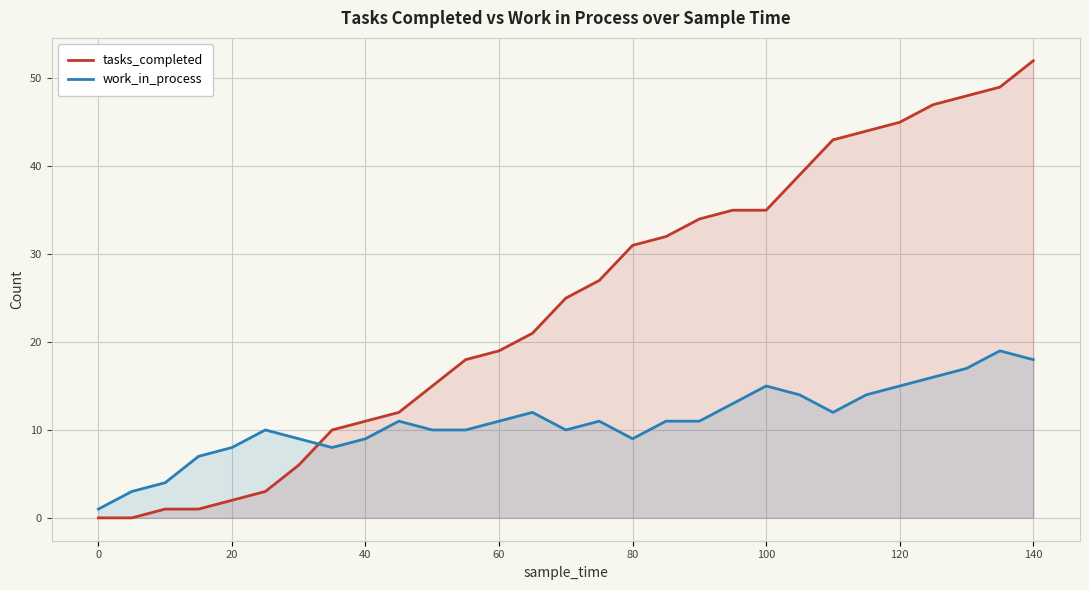

Reading left to right, transcribe all the data shown in this chart.

tasks_completed: 0	0	1	1	2	3	6	10	11	12	15	18	19	21	25	27	31	32	34	35	35	39	43	44	45	47	48	49	52
work_in_process: 1	3	4	7	8	10	9	8	9	11	10	10	11	12	10	11	9	11	11	13	15	14	12	14	15	16	17	19	18